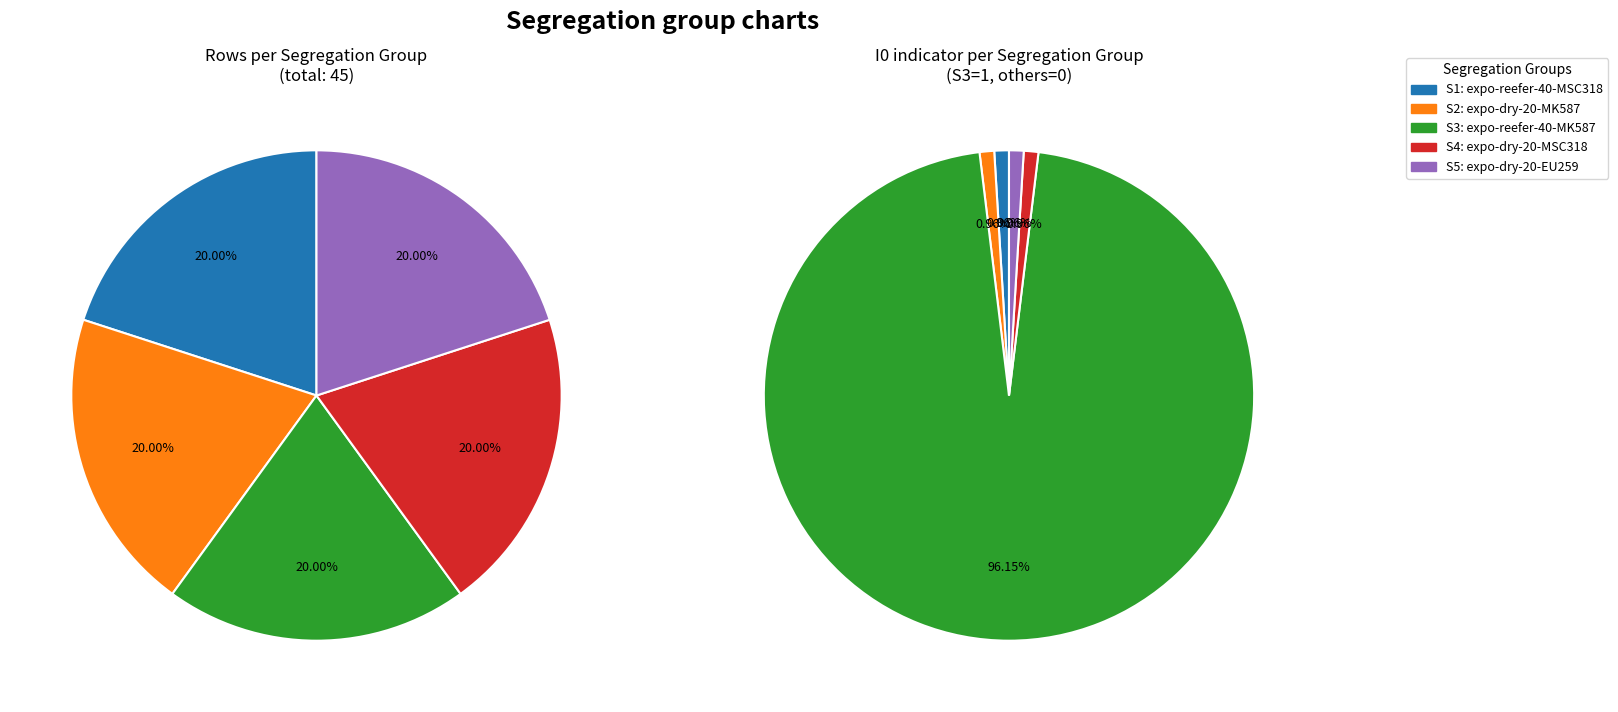

What is the smallest slice in the pie chart?

S1